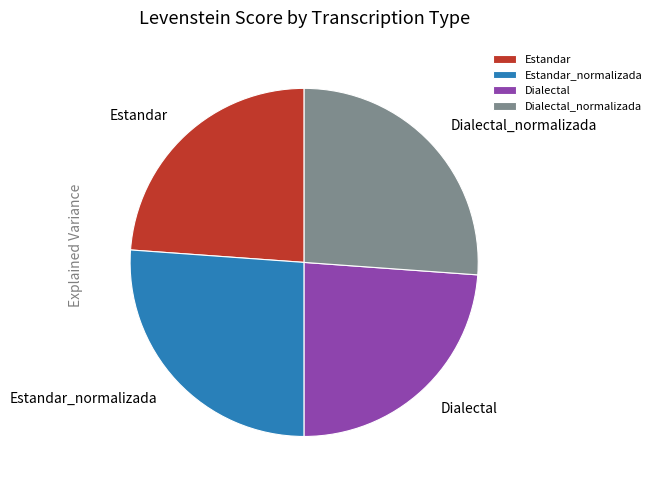

The Dialectal_normalizada slice represents 37% of the pie. True or false?

False